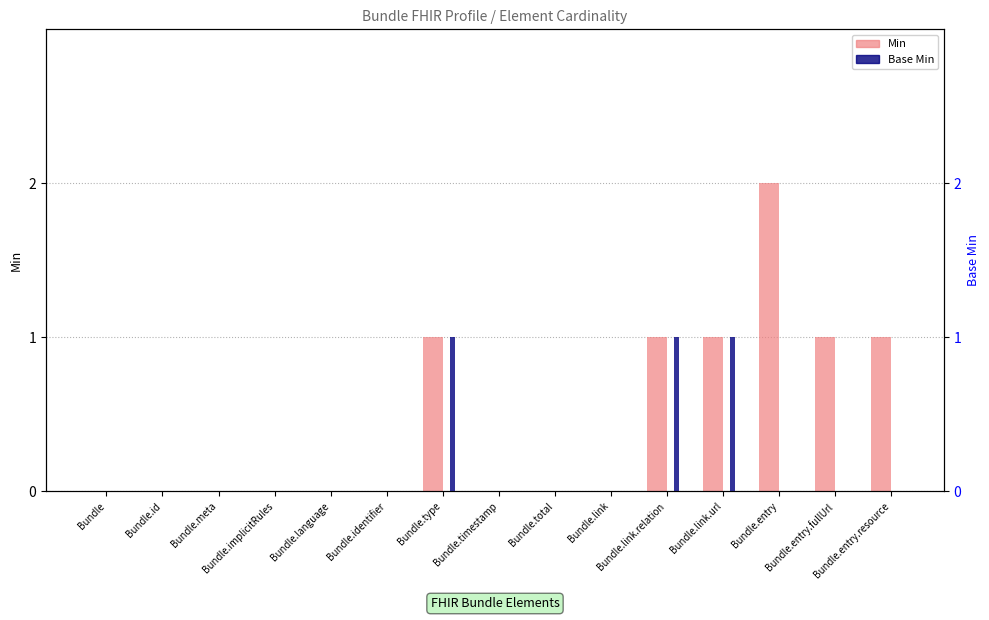

What is the label of the 5th bar from the right?

Bundle.link.relation